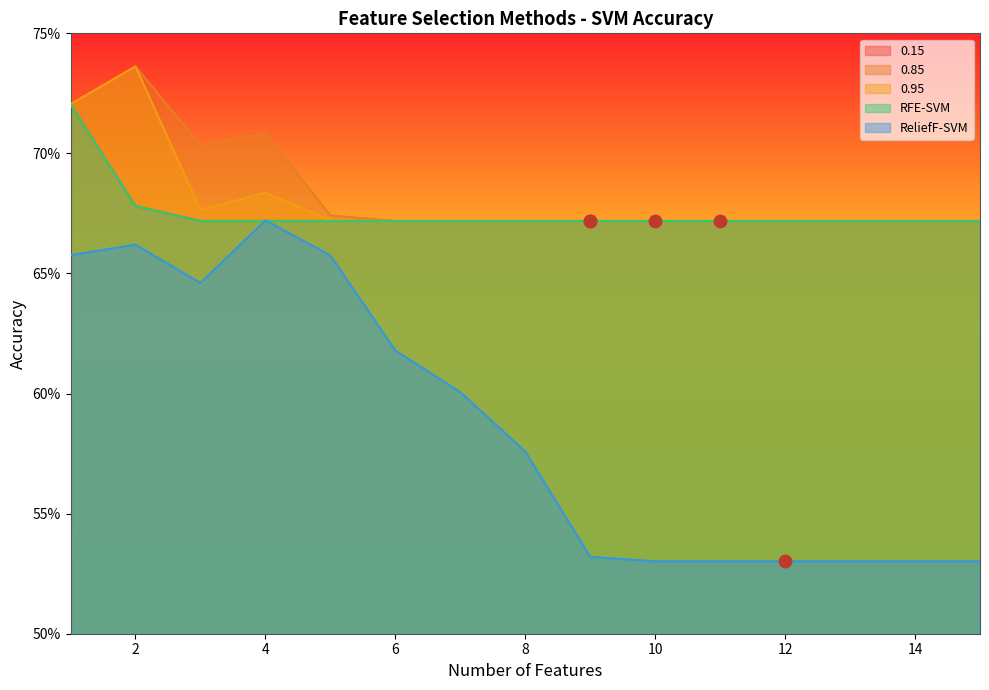

At which category is the sum across all series the highest?

1